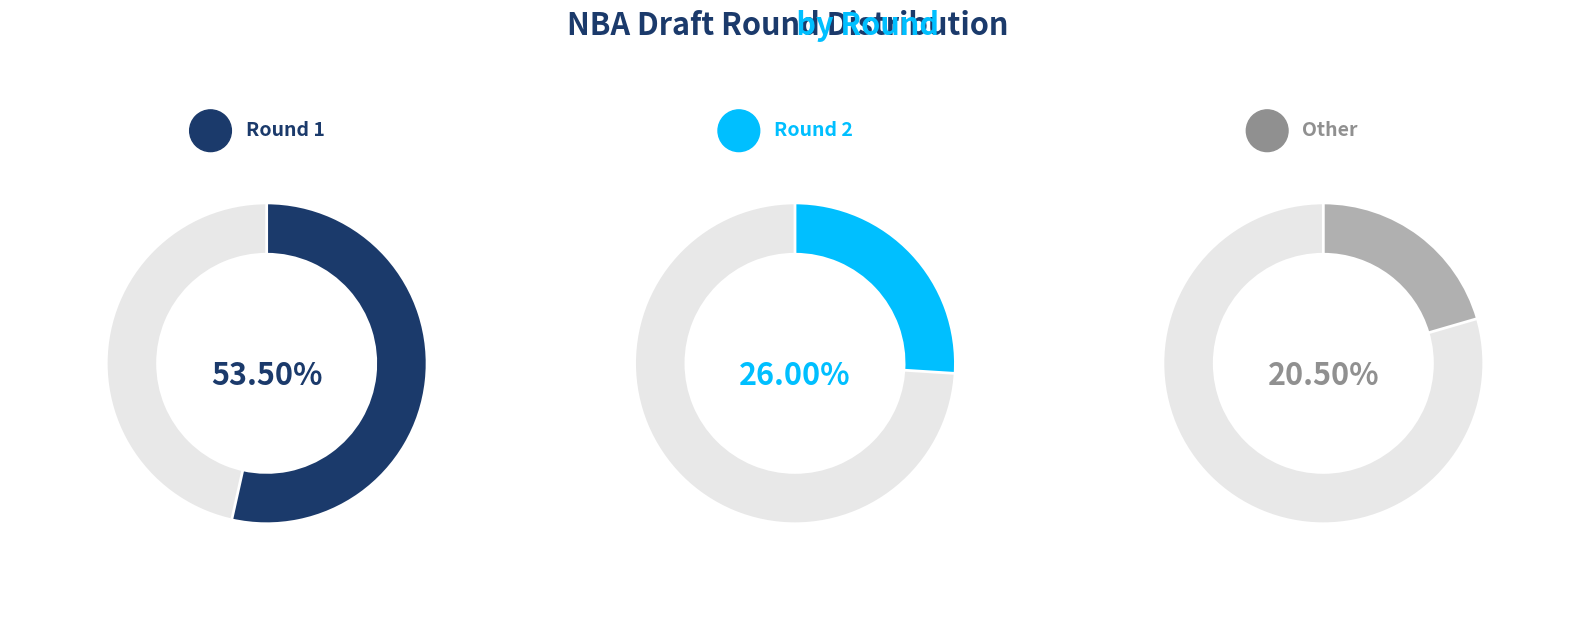

Is Round 2 the majority of the pie?

No